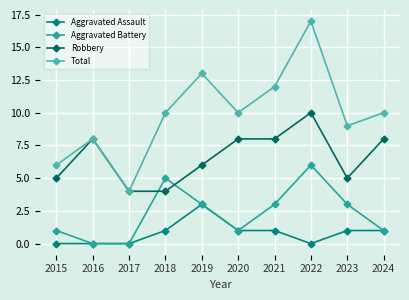

Which series has the largest range (max minus min)?

Total